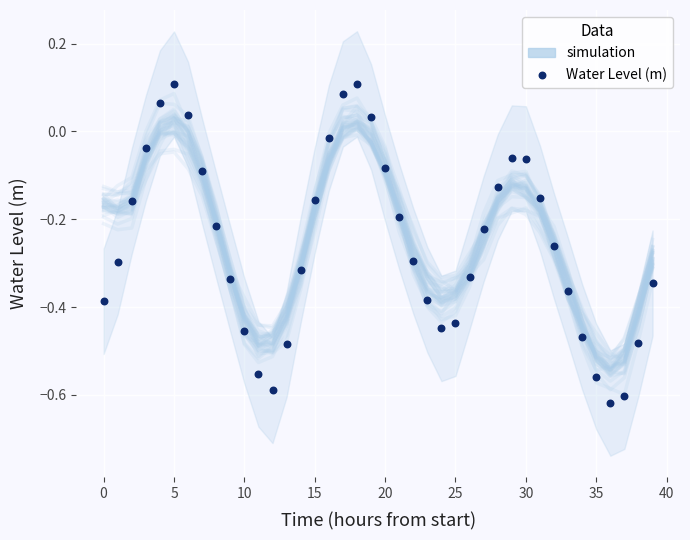

Which series has the largest Y range (max minus min)?

Water Level (m)